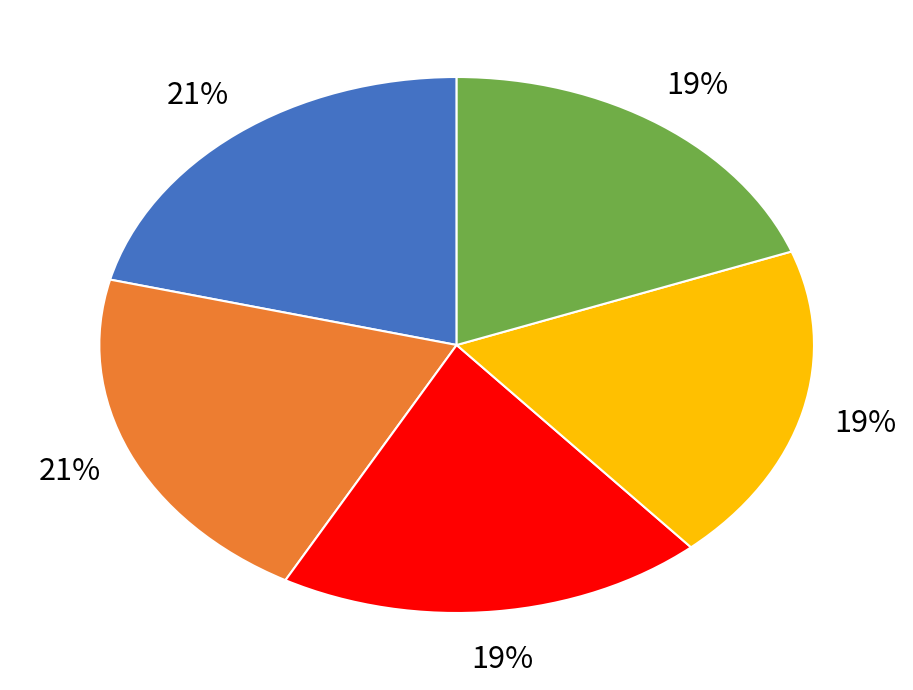

How much of the chart is everything except 同项思尧黎惟敬诸君饮顾光禄汝所齐中乃兄汝由直阁汝和舍人皆在会?

79.0%